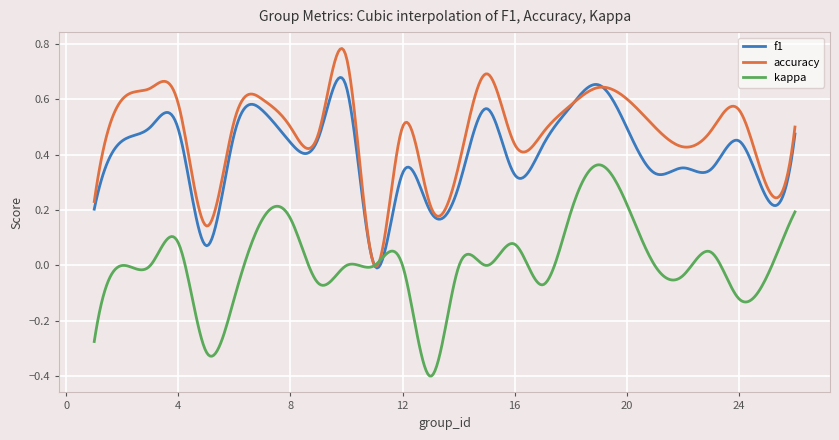

Which series has the largest total across all categories?

accuracy